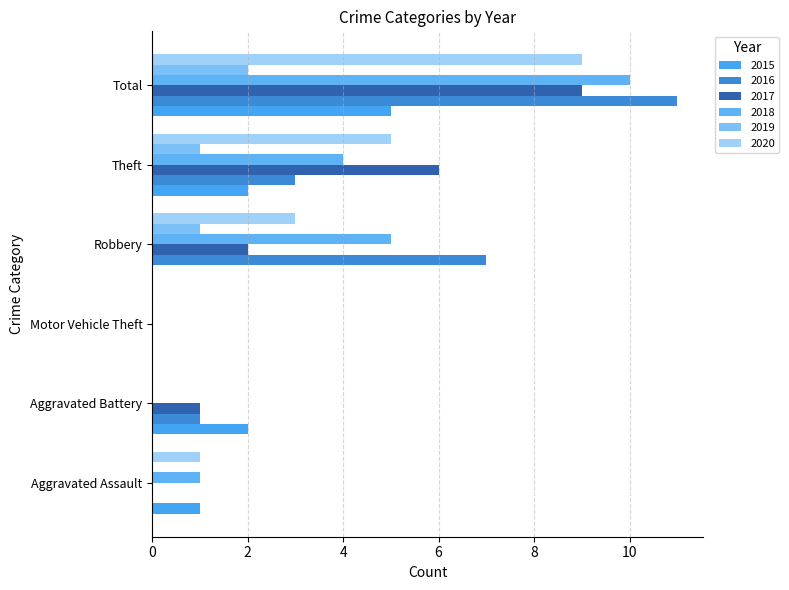

What is the average value of the 2018 series?

3